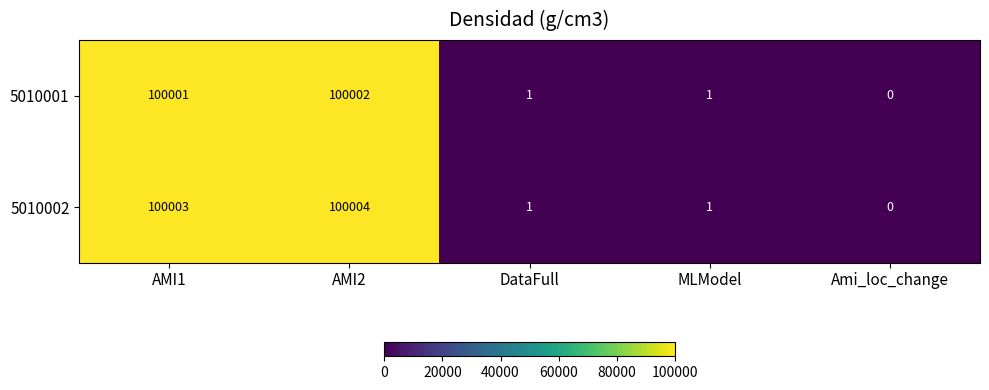

What is the sum of all 5010001 values?

200005